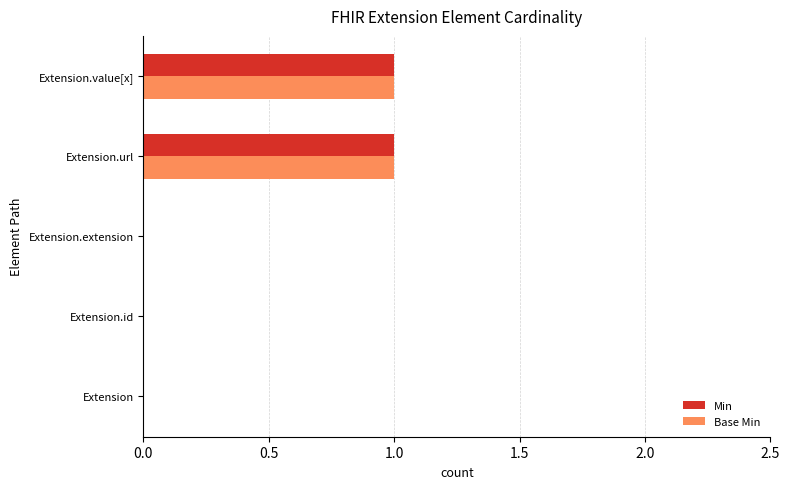

Count the number of data series in this chart.

2